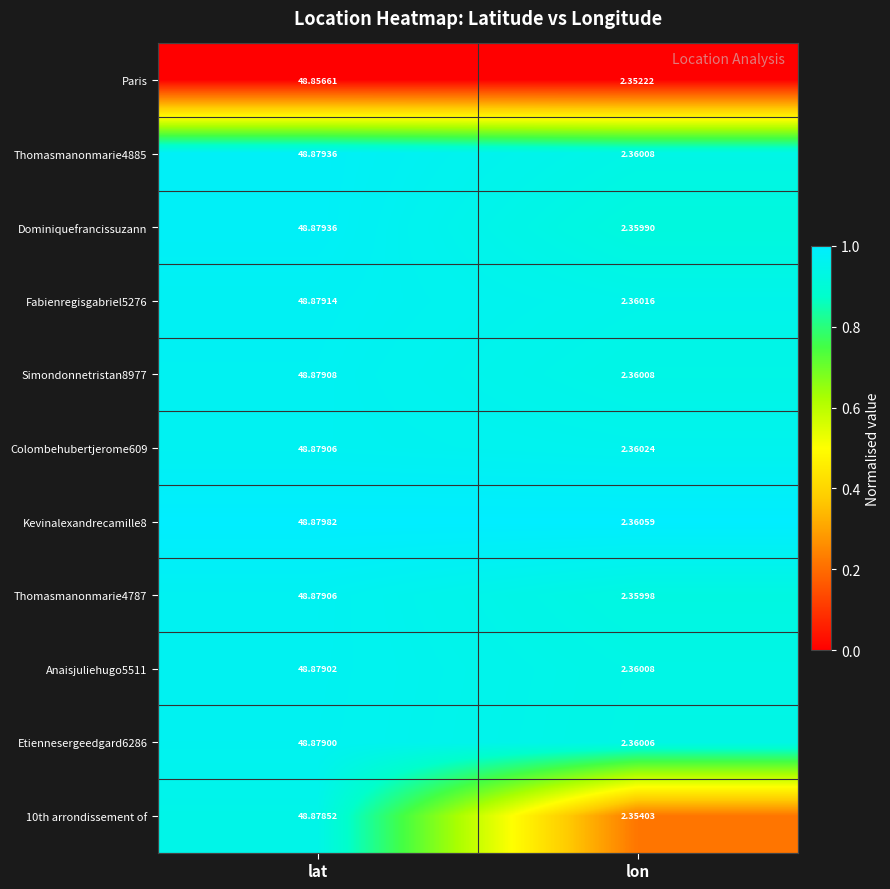

Where is Kevinalexandrecamille8 nearest to the value 25?

lon